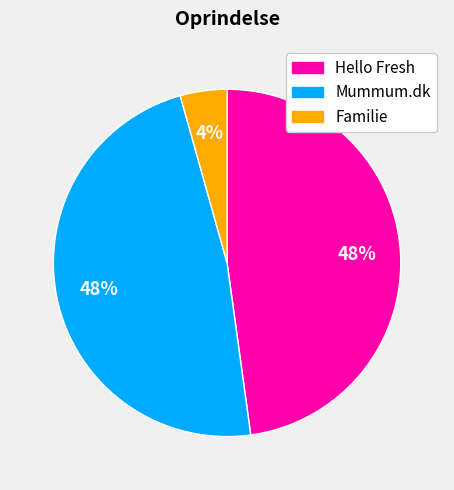

Does any single category account for the majority?

No